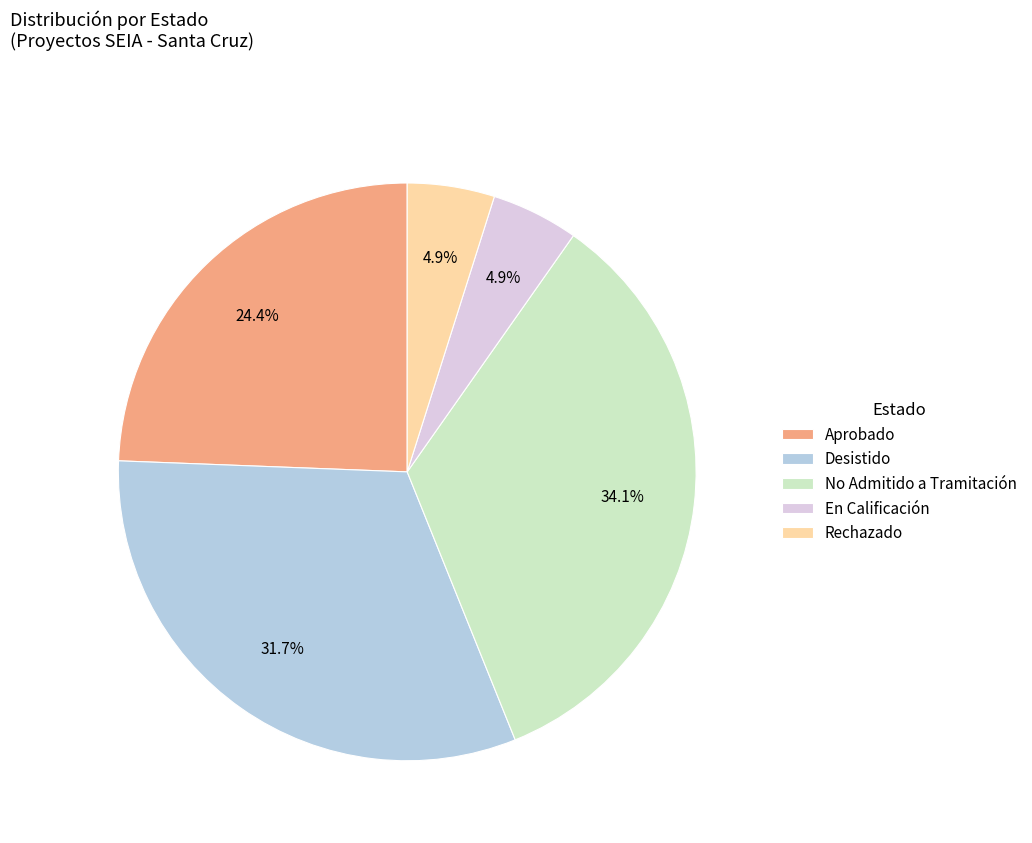

Which category has the biggest portion of the pie?

No Admitido a Tramitación